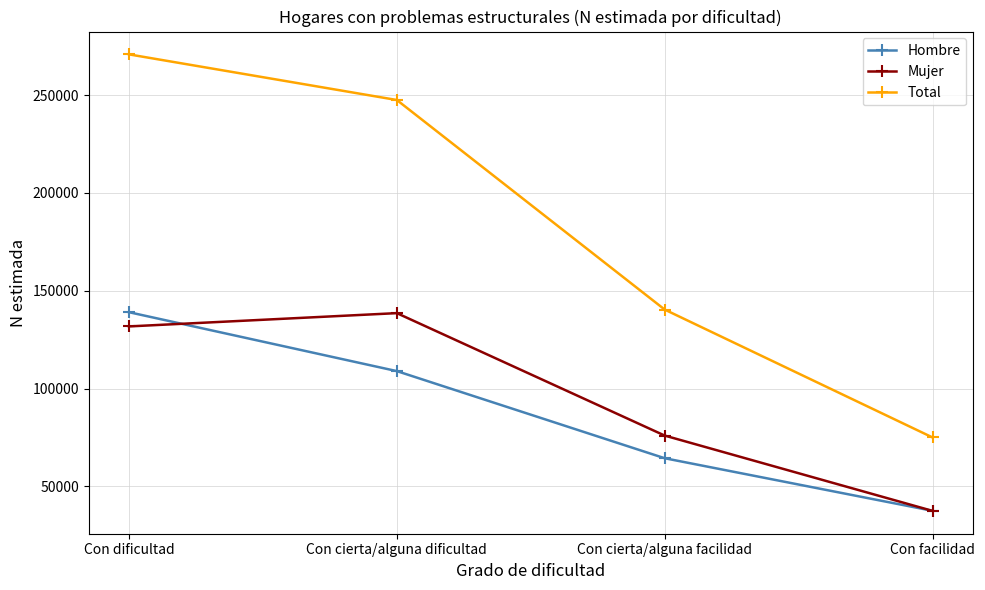

True or false: Mujer and Total intersect in this chart.

False